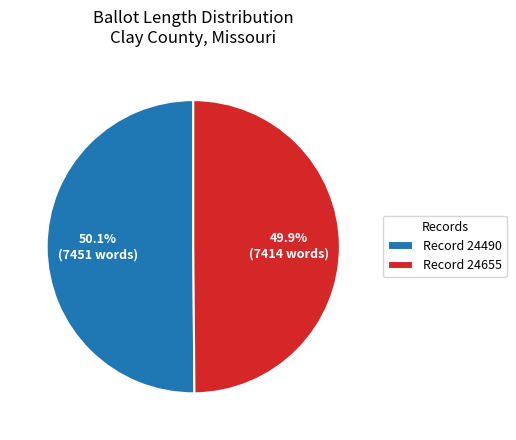

Do Record 24655 and Record 24490 together represent more than half of the pie?

Yes